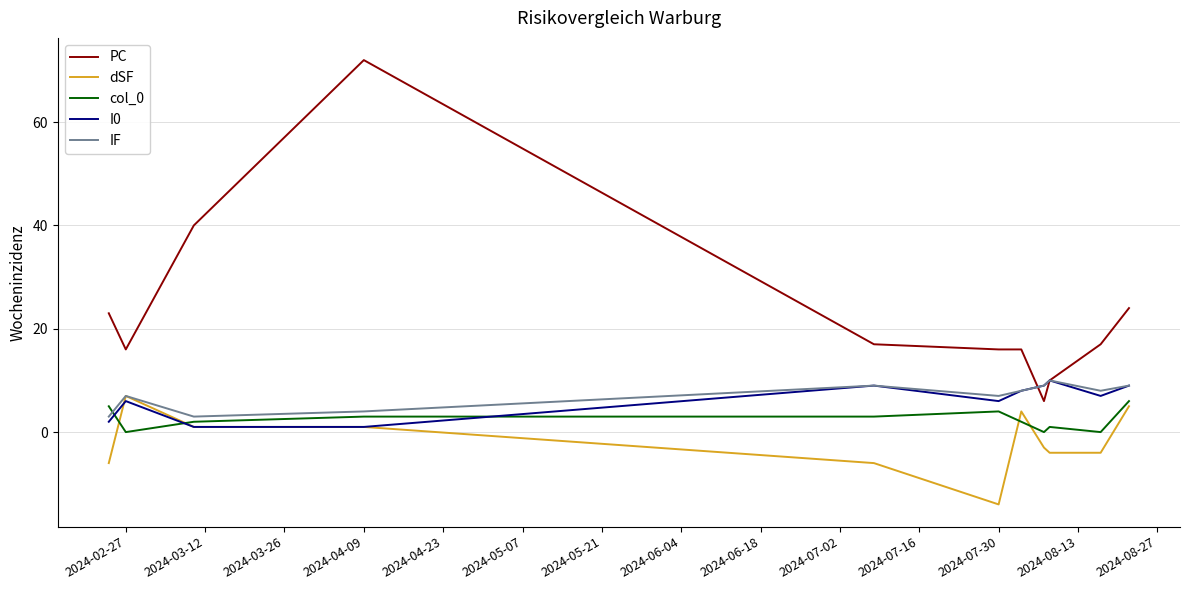

Count the number of categories in the chart.

11